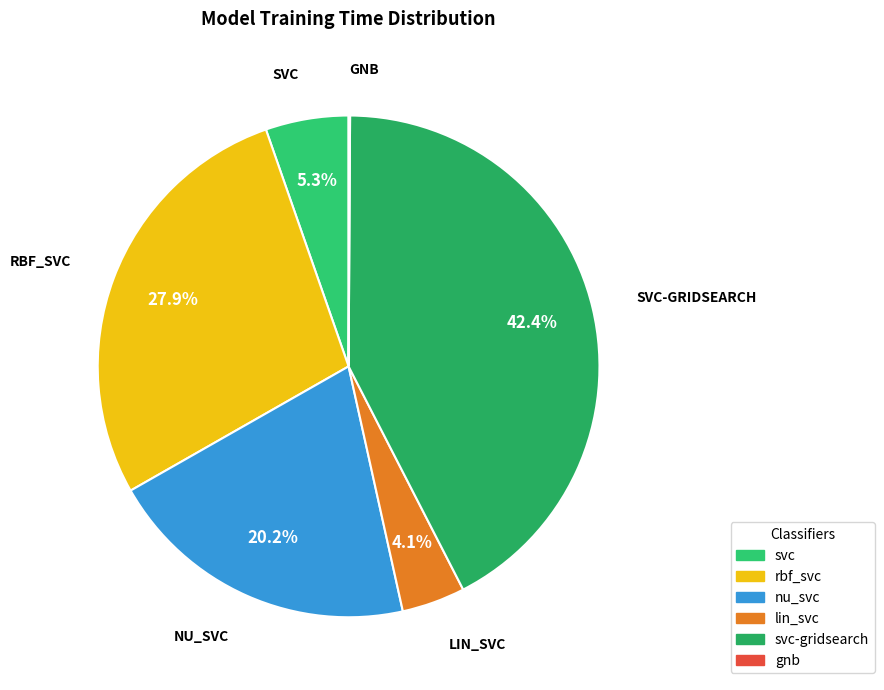

Is there a majority slice in this chart?

No